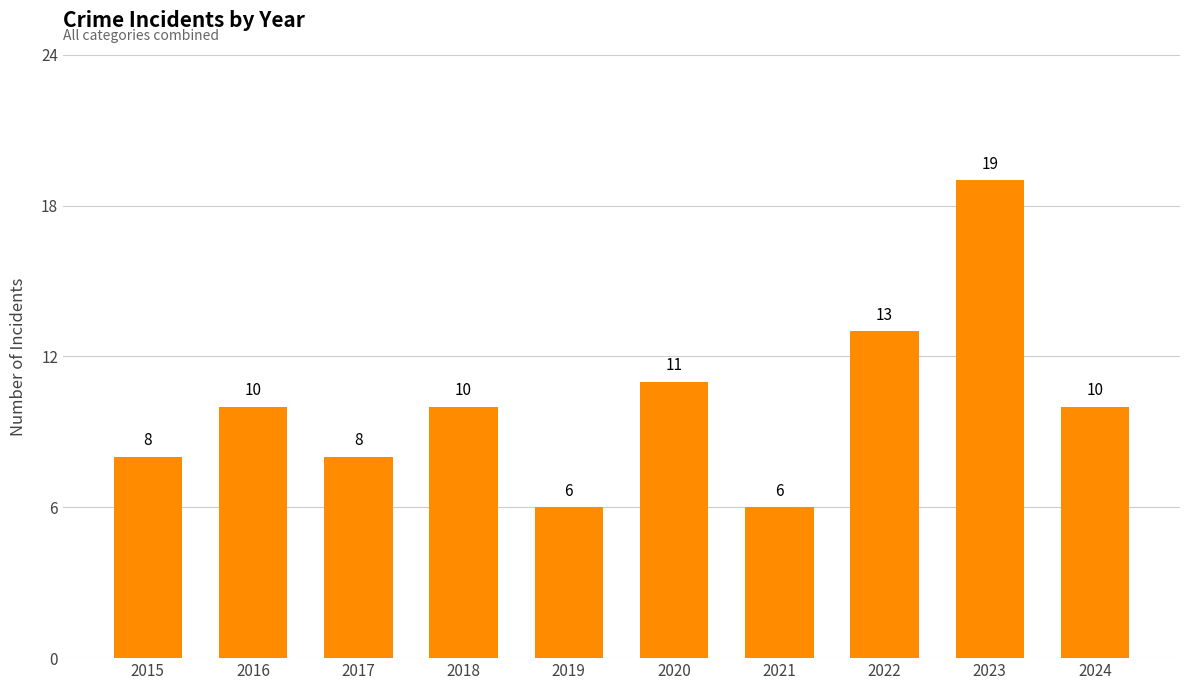

Which has a higher value, 2023 or 2017?

2023